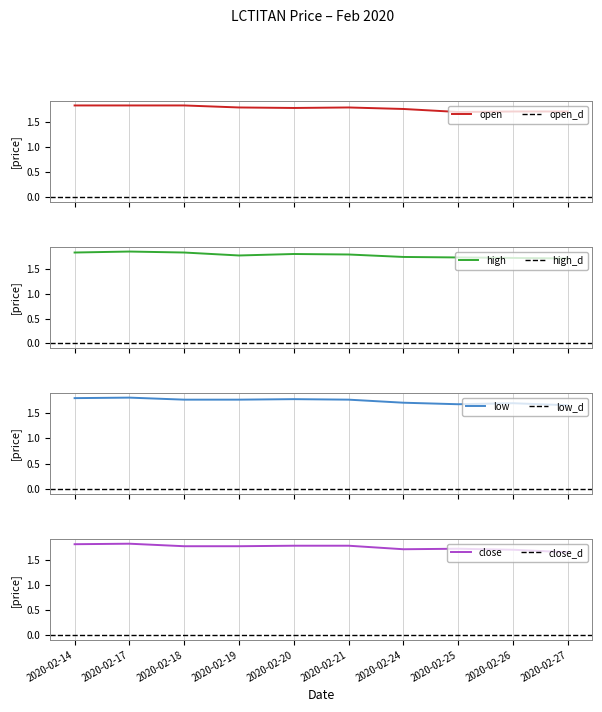

True or false: close has more than 1 points higher than both neighbors.

True